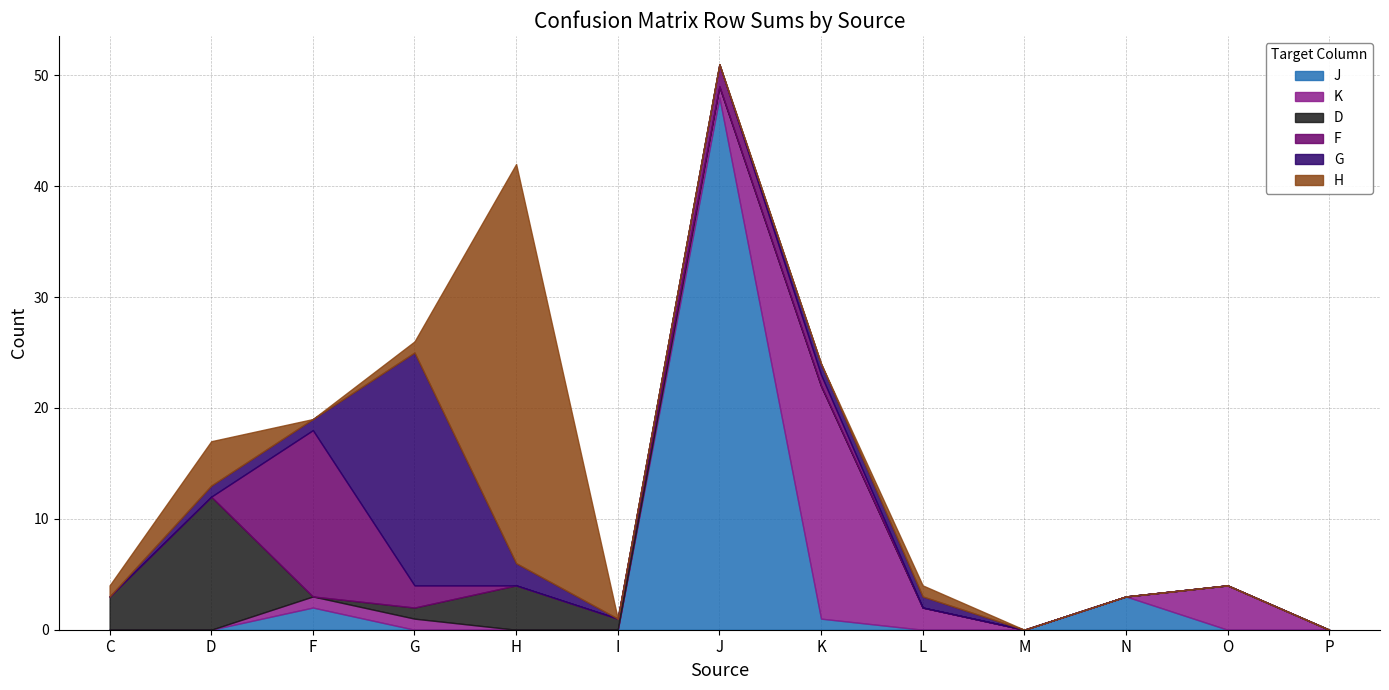

Is the value of H at F greater than the value of G at C?

No